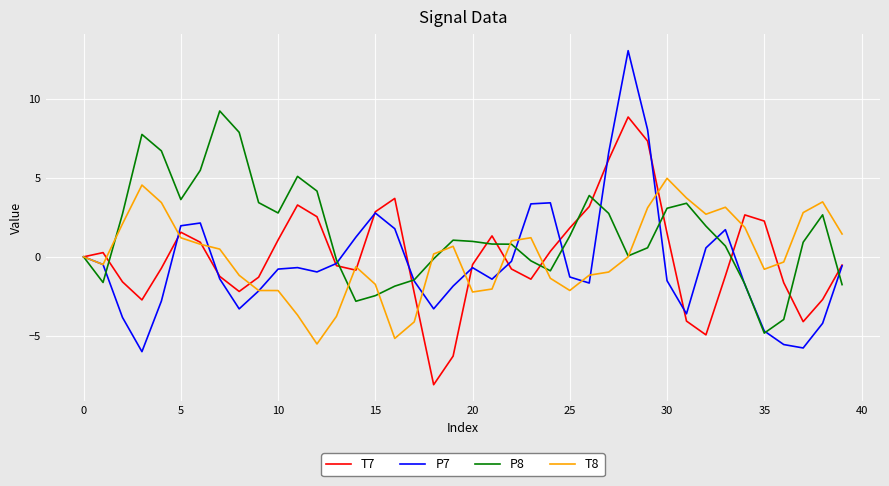

Which series has the largest total across all categories?

P8